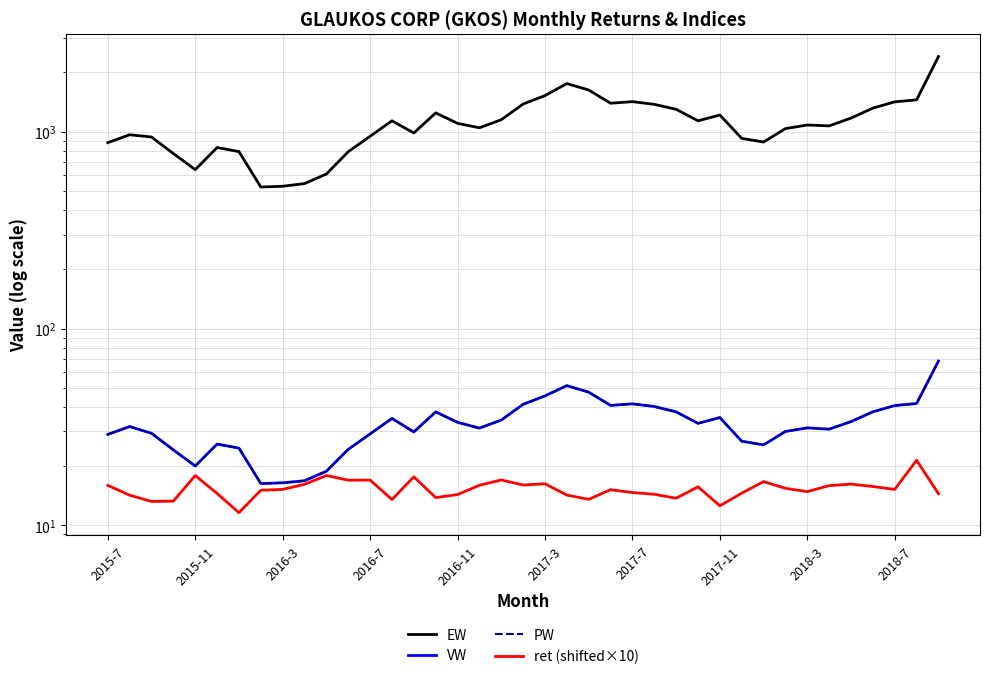

True or false: VW has a value of 6.0 at 29.

False